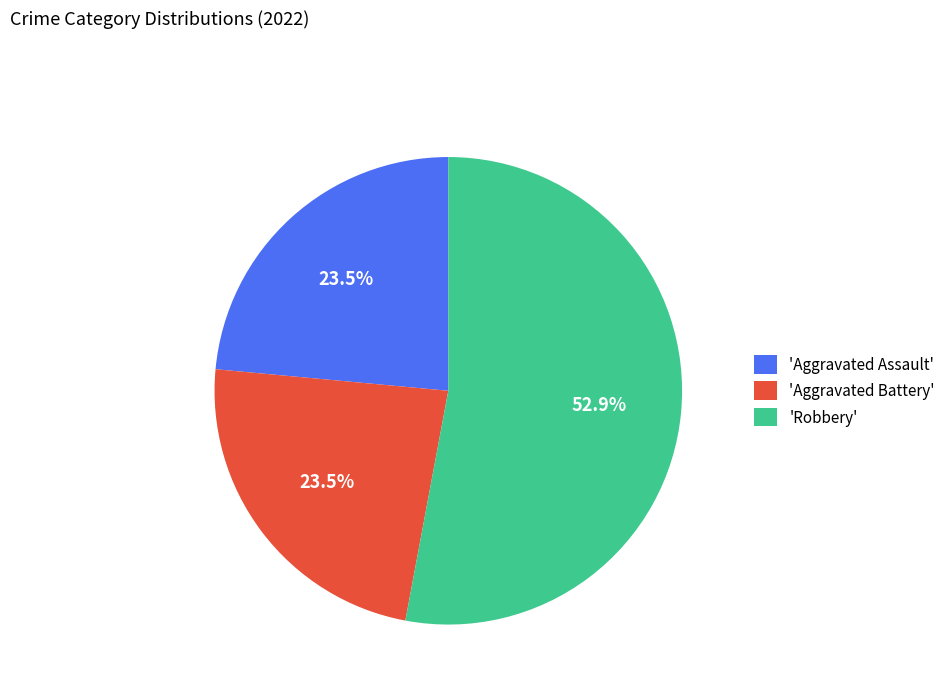

Which category has the biggest portion of the pie?

'Robbery'